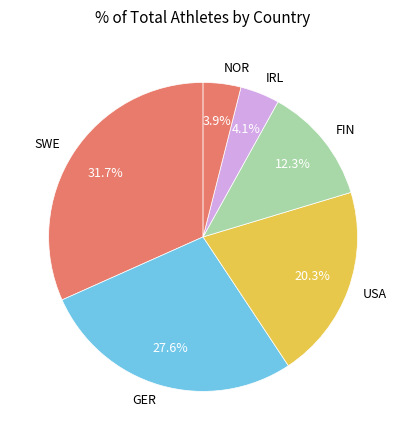

Which slice is the largest?

SWE